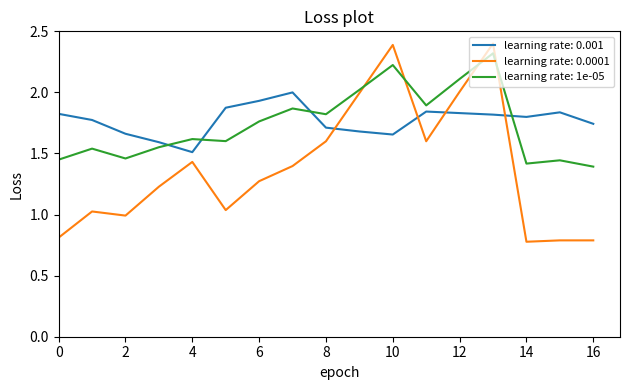

Which series has the widest spread of values?

learning rate: 0.0001